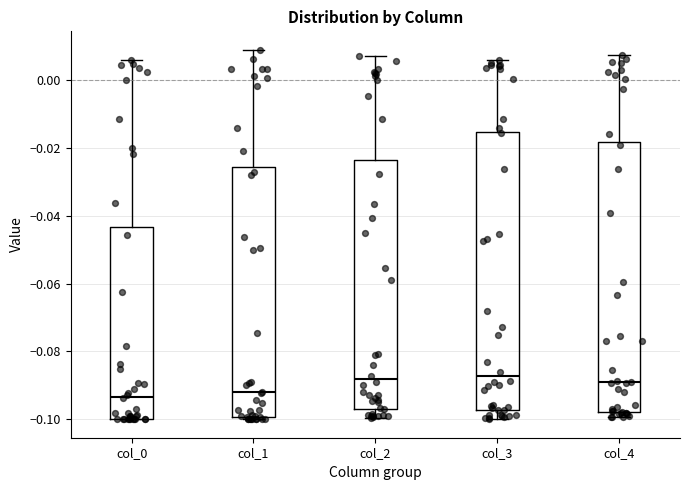

Reading left to right, transcribe this box plot: for each box, give where its median line is, the range the box spans, and where its two whiskers end, as read against the y-axis. The values are not printed on the chart, so give them approximately, as read against the axis.

col_0: median -0.094, box -0.100 to -0.044, whiskers -0.100 to 0.006
col_1: median -0.092, box -0.100 to -0.026, whiskers -0.100 (just below the box's lower edge) to 0.008
col_2: median -0.088, box -0.096 to -0.024, whiskers -0.100 to 0.008
col_3: median -0.088, box -0.098 to -0.016, whiskers -0.100 to 0.006
col_4: median -0.088, box -0.098 to -0.018, whiskers -0.100 to 0.008